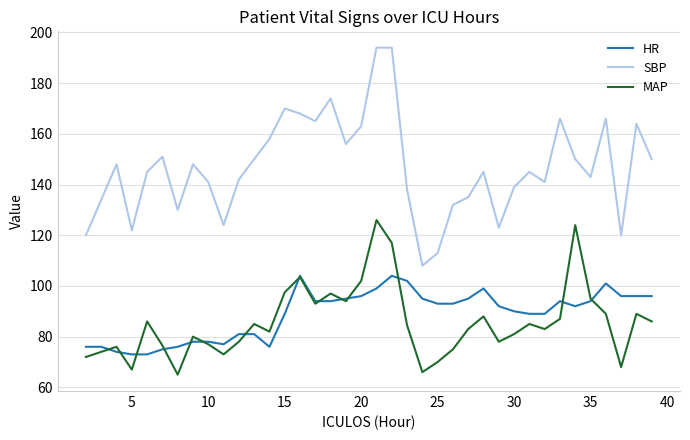

Count the number of categories in the chart.

38